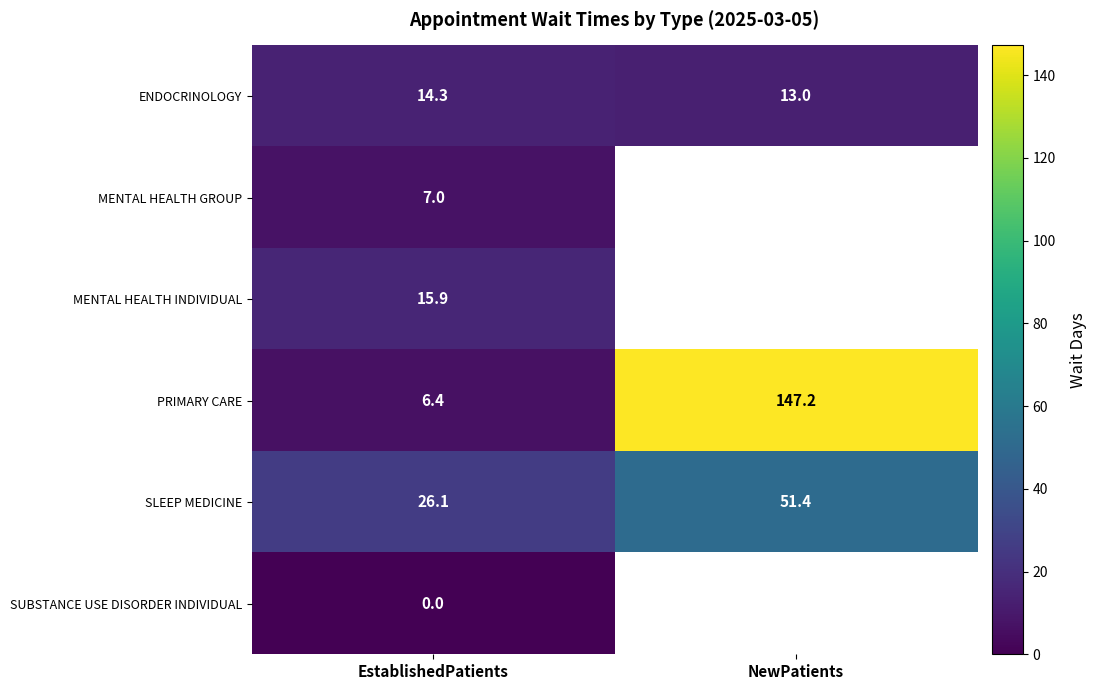

At EstablishedPatients, list the series in order from largest to smallest.

SLEEP MEDICINE, MENTAL HEALTH INDIVIDUAL, ENDOCRINOLOGY, MENTAL HEALTH GROUP, PRIMARY CARE, SUBSTANCE USE DISORDER INDIVIDUAL